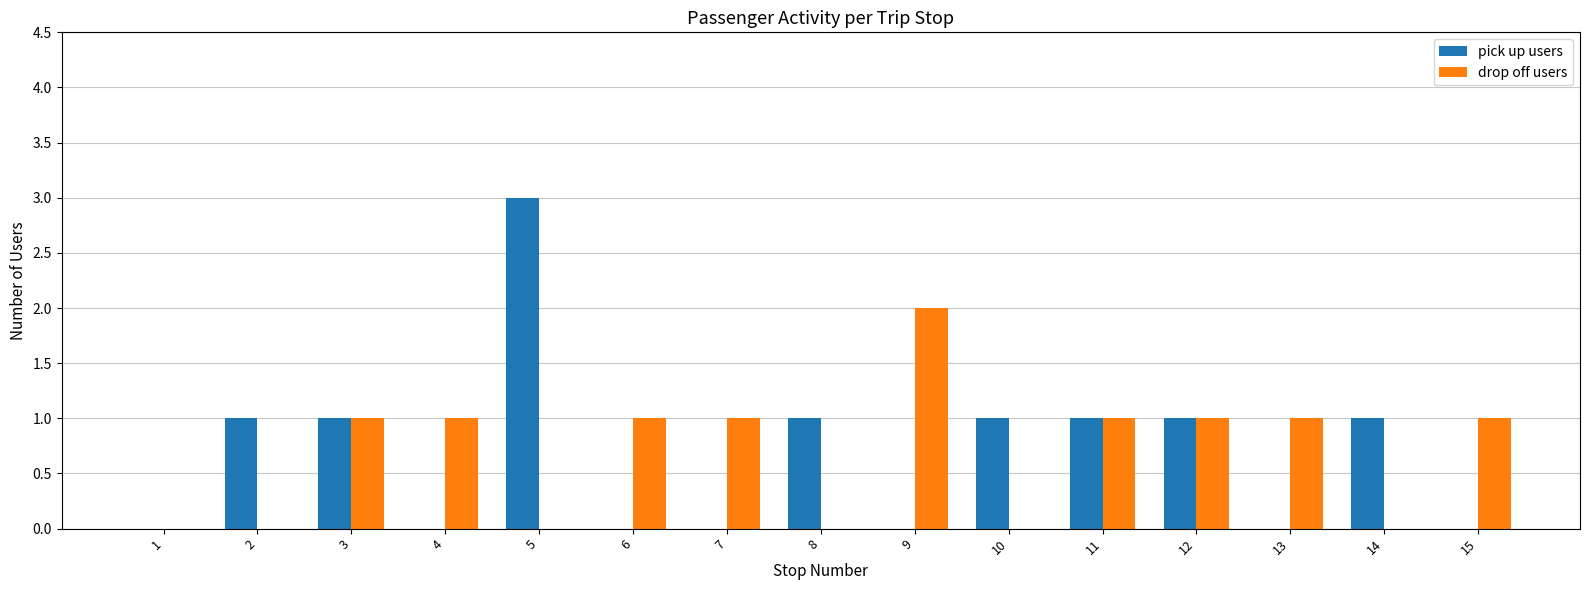

What are all the series names shown in the legend?

pick up users, drop off users